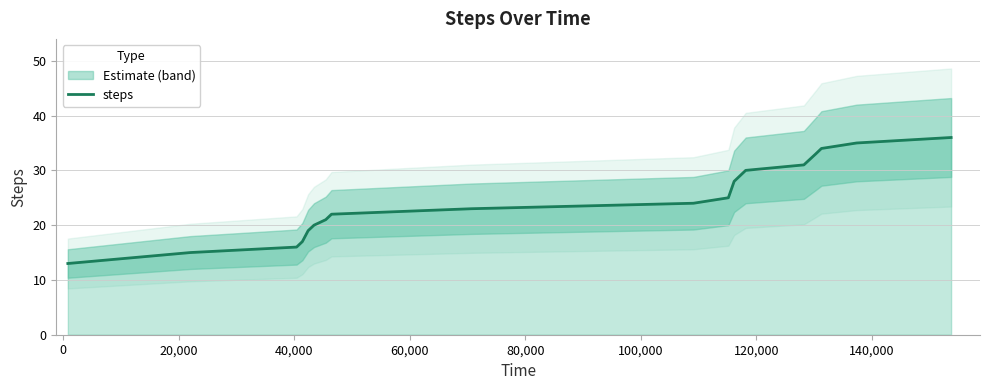

What is the maximum value for steps?

36